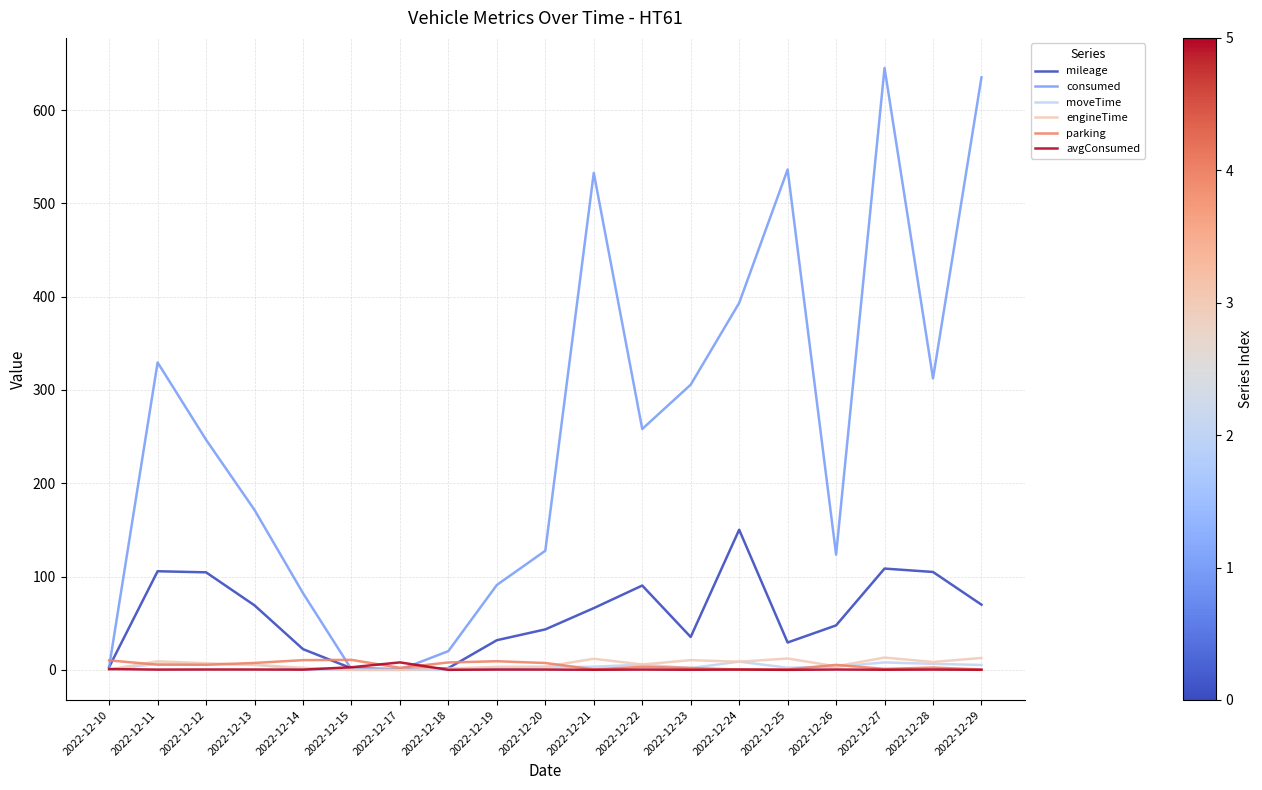

What is the greatest value displayed?

645.1